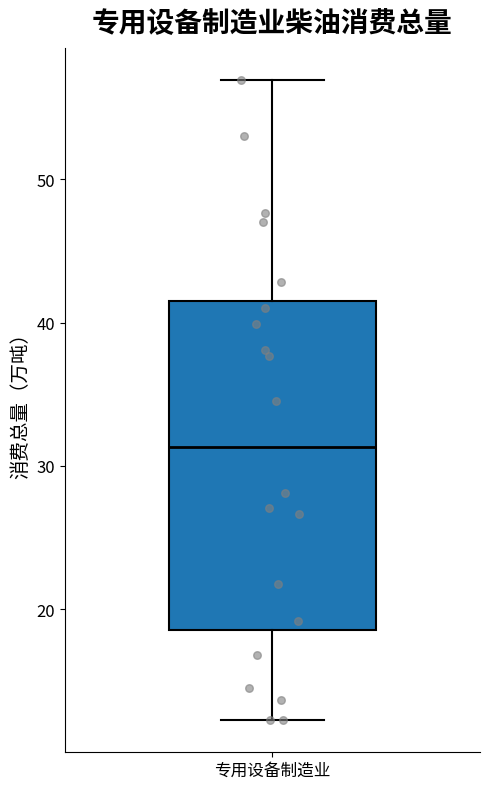

Where is the lower edge of the box for 专用设备制造业 on the y-axis? The values are not printed on the chart, so give them approximately, as read against the axis.

19